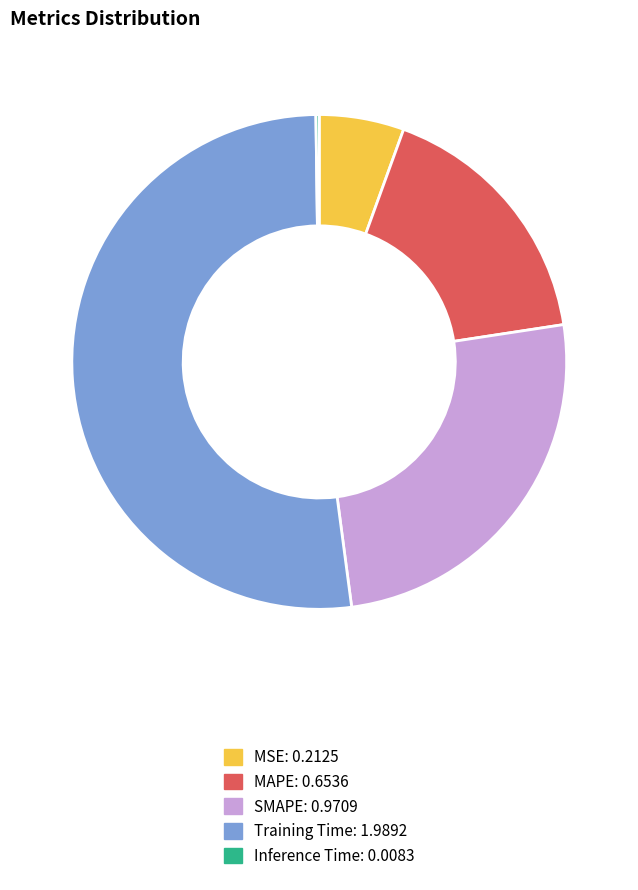

Approximately how many times larger is the value at SMAPE compared to Training Time?

0.5